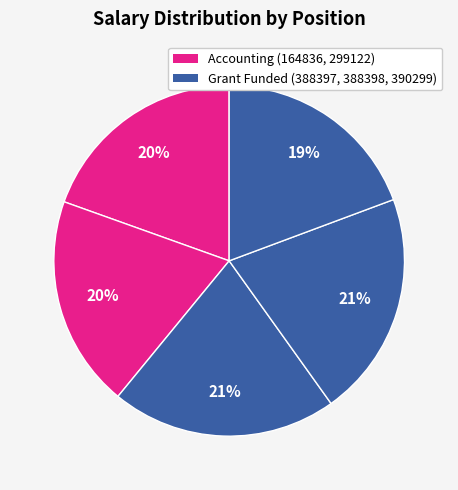

How many slices are in this pie chart?

5